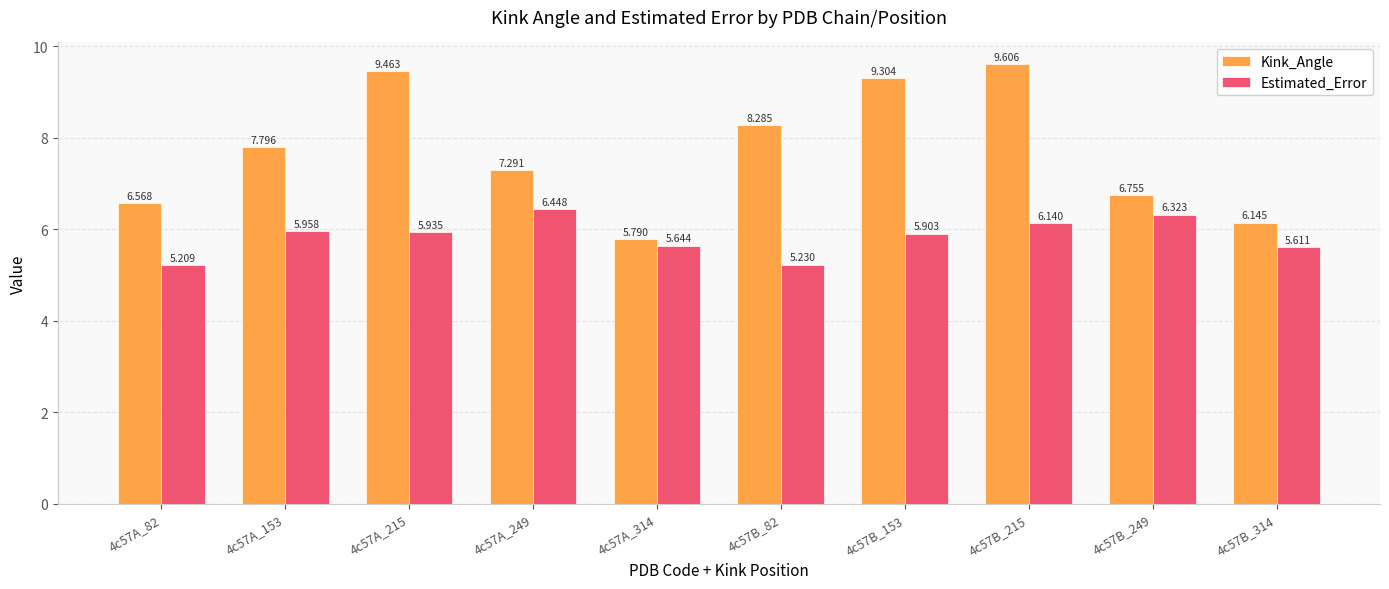

True or false: Estimated_Error has a value of 6.3 at 4c57B_249.

True